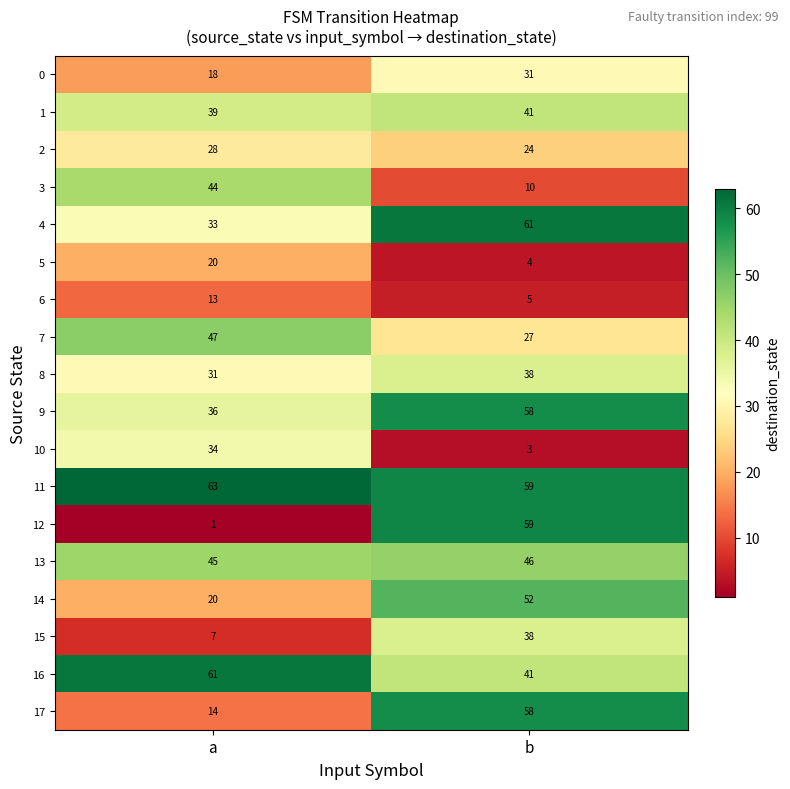

Which label corresponds to the smallest value in the chart?

a